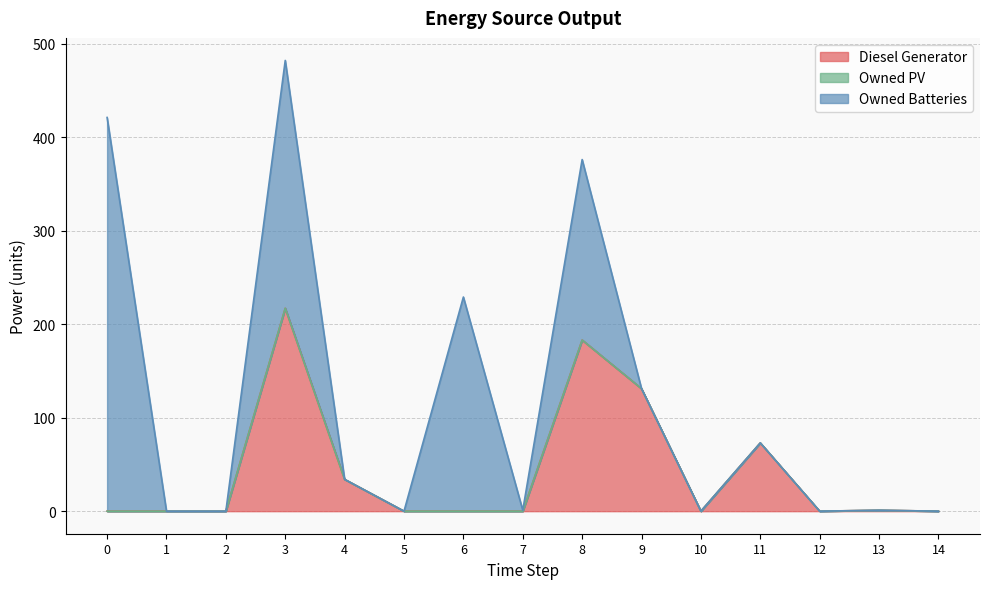

Where is the first local maximum for Owned Batteries?

3